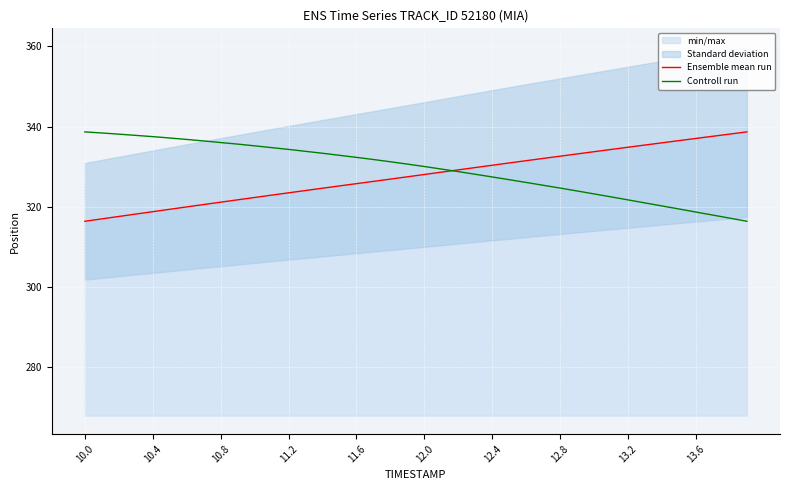

The Controll run series shows 553.7 at 13. True or false?

False